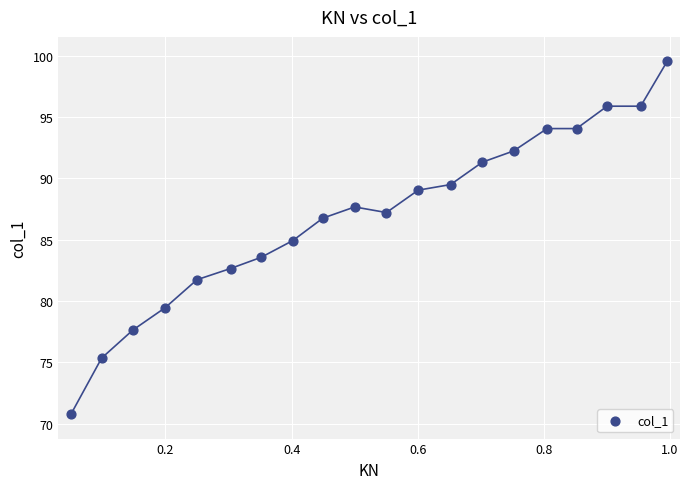

What is the range of Y values (max minus min)?

28.8